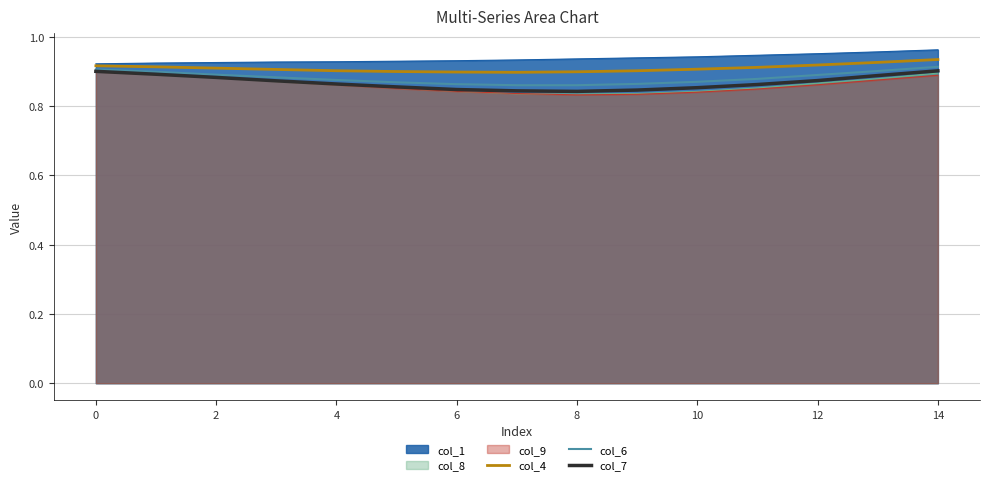

True or false: col_4 and col_6 intersect in this chart.

False